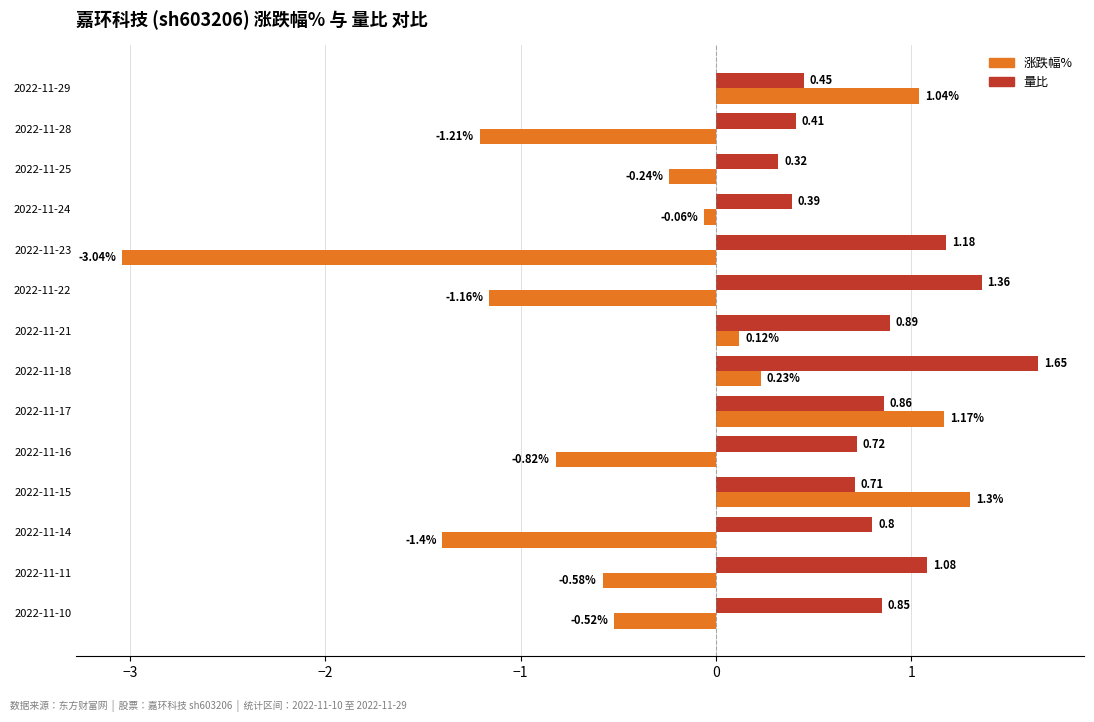

At 2022-11-25, list the series in order from largest to smallest.

量比, 涨跌幅%